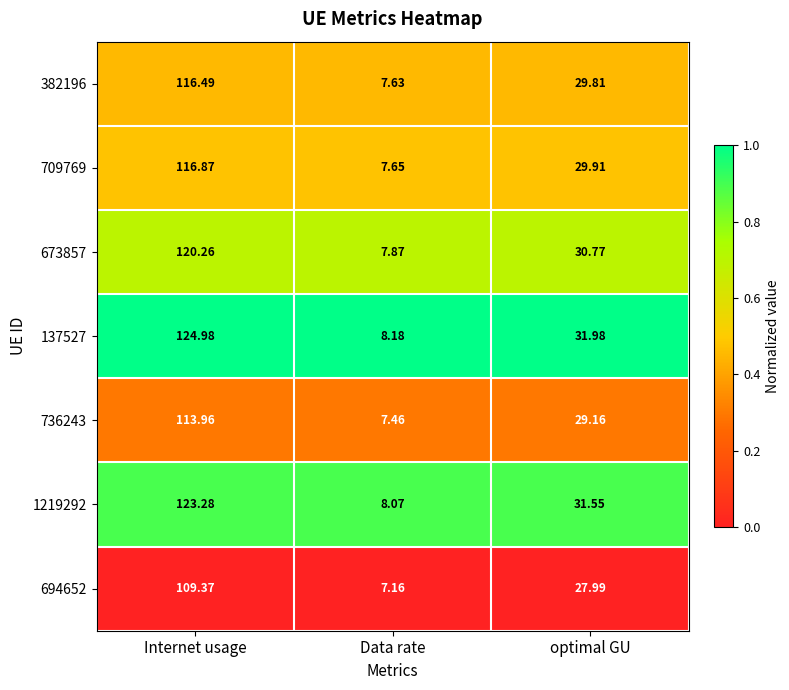

What is the total value across all series at optimal GU?

211.2